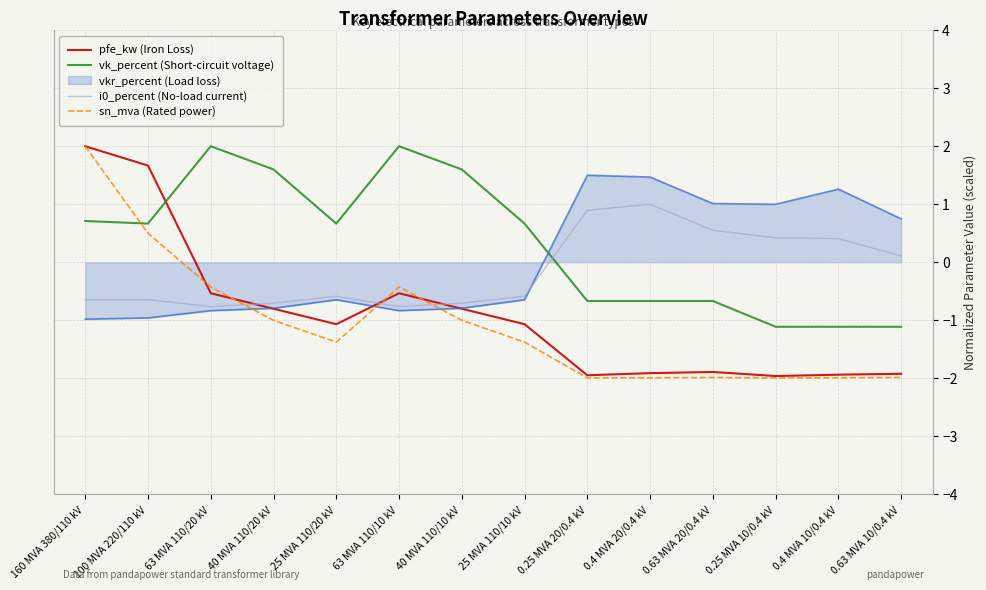

In i0_percent (No-load current), how many points are lower than both neighbors (excluding endpoints)?

2